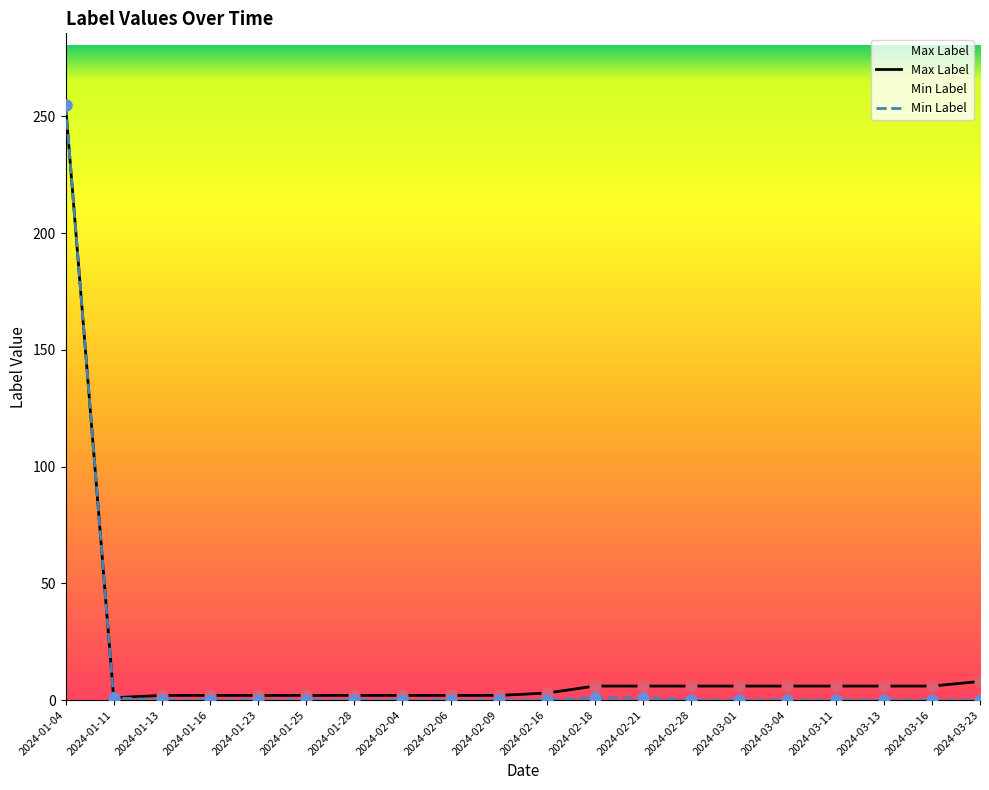

Which series has the largest total across all categories?

Max Label